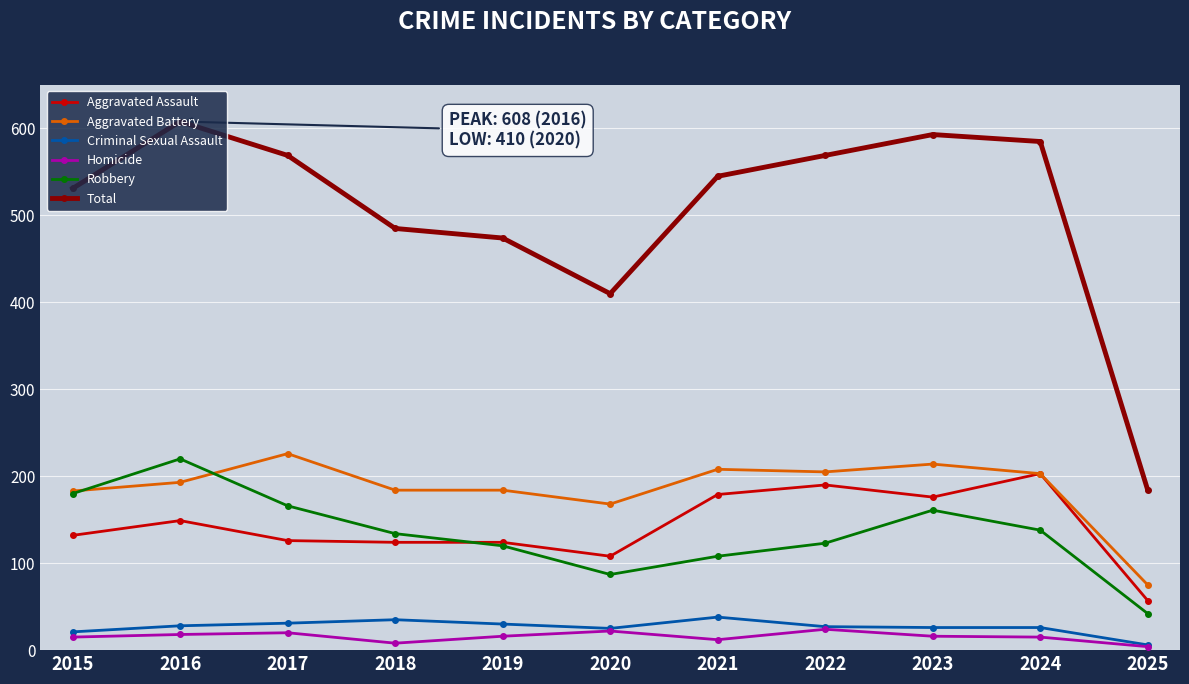

What is the total value across all series at 2021?

1090